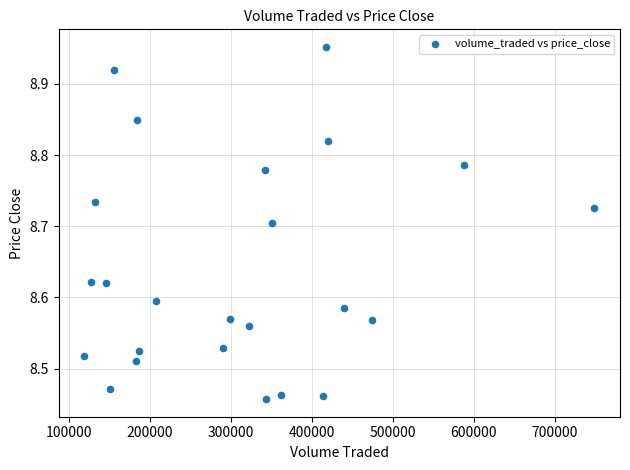

What is the range of Y values (max minus min)?

0.5